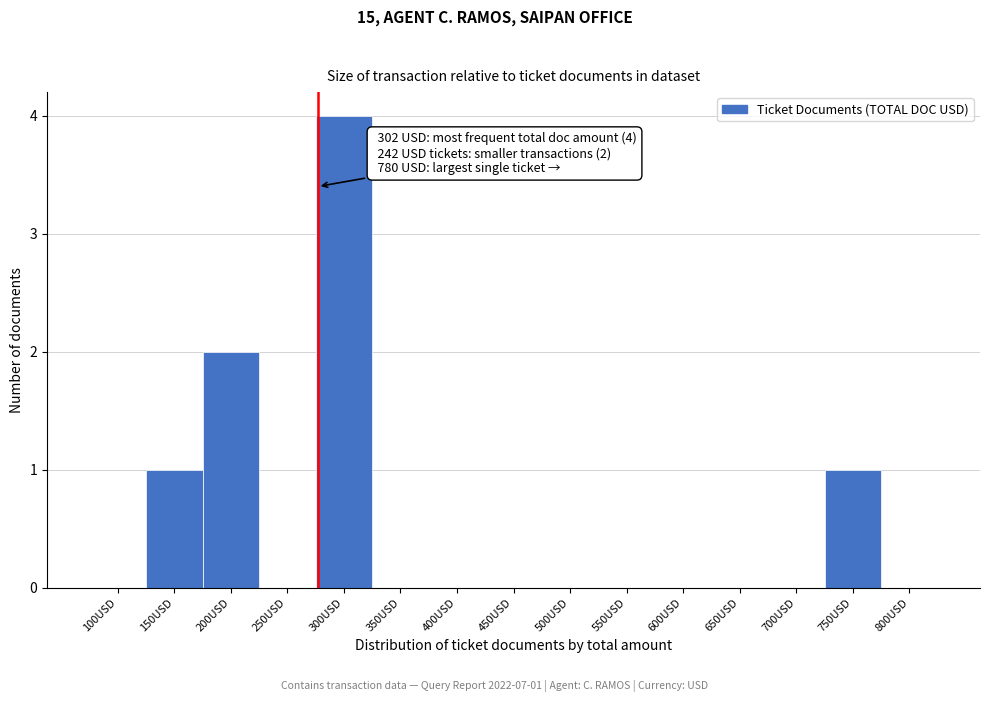

Reading left to right, what are all the values shown in this chart?

100USD=0	150USD=1	200USD=2	250USD=0	300USD=4	350USD=0	400USD=0	450USD=0	500USD=0	550USD=0	600USD=0	650USD=0	700USD=0	750USD=1	800USD=0